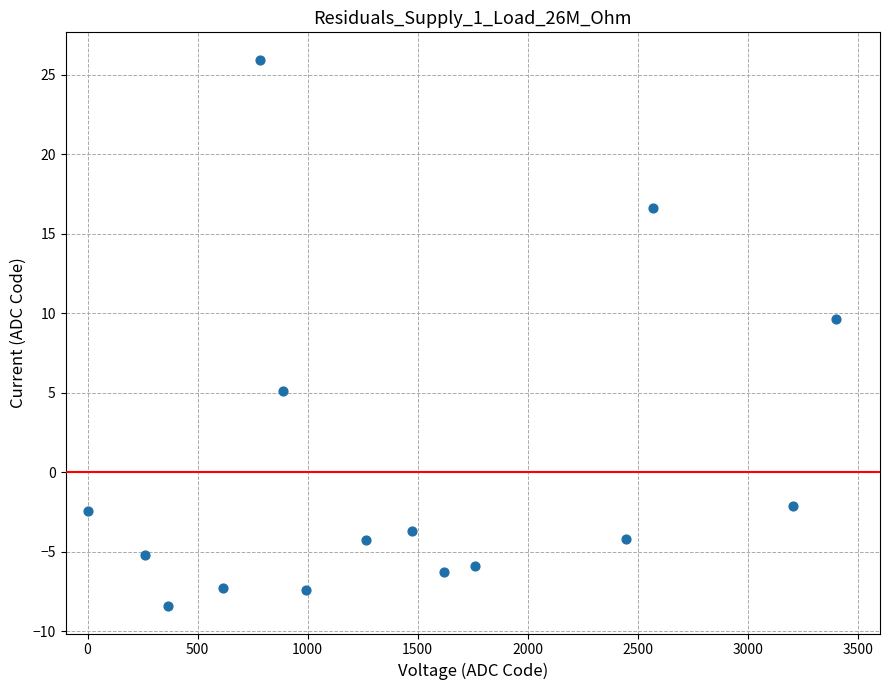

What Y value in the scatter plot is closest to 8?

9.6